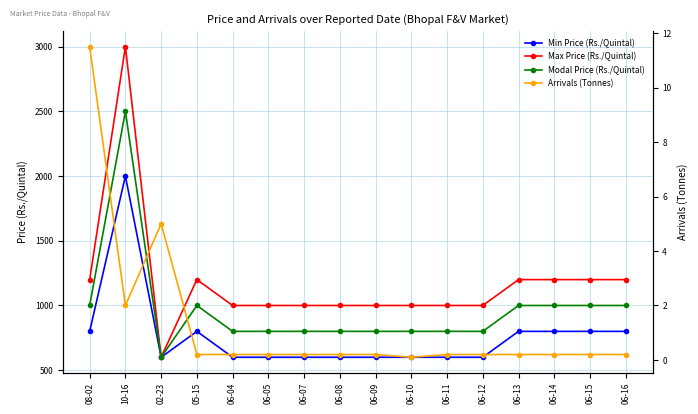

What is the total value across all series at 06-15?

3000.2